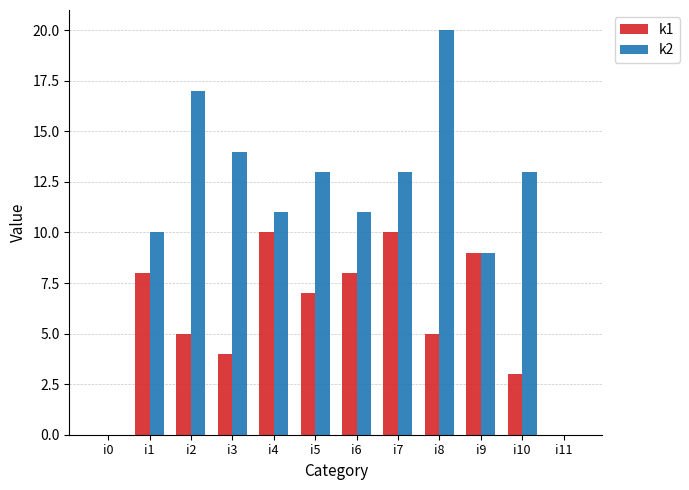

Is it true that k1 equals 4 at i6?

False